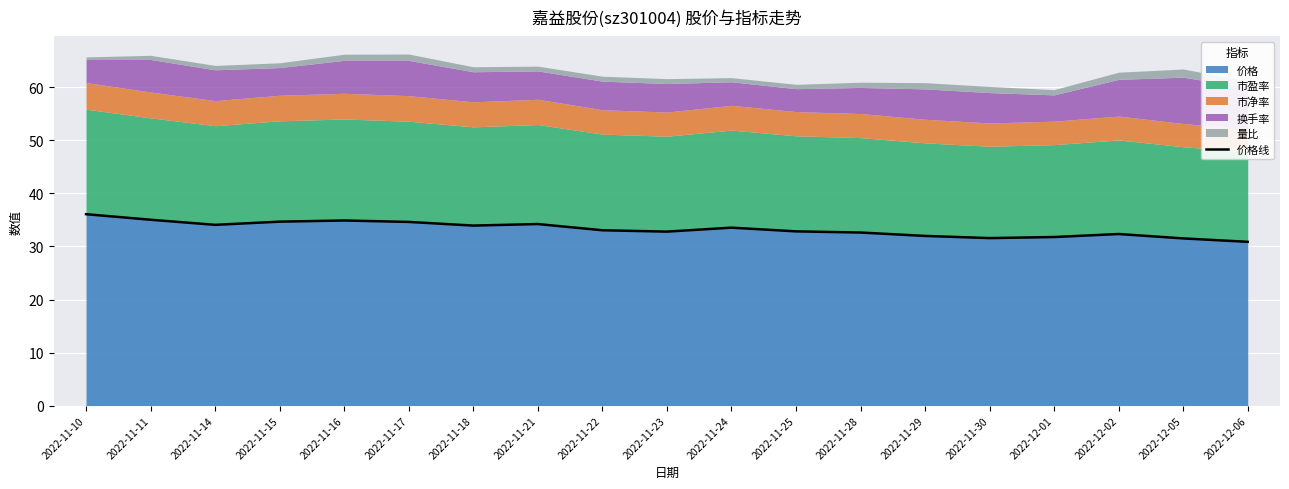

Does the chart display data point markers on the line(s)?

No